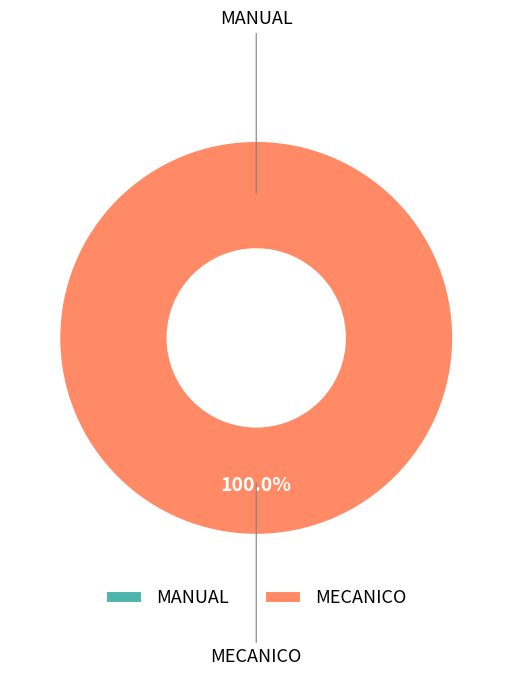

Count the number of slices in the pie.

2